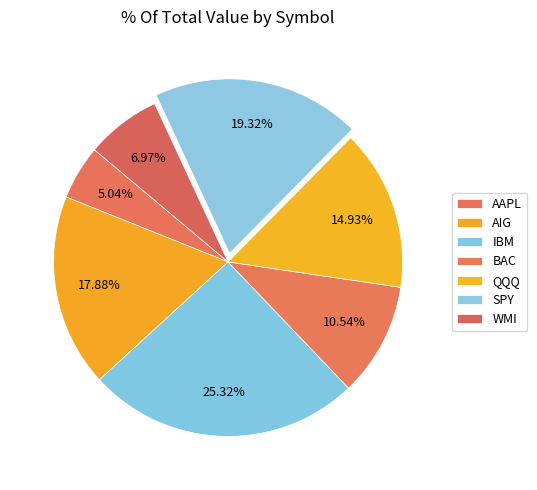

To the nearest percent, what portion does QQQ represent?

15%